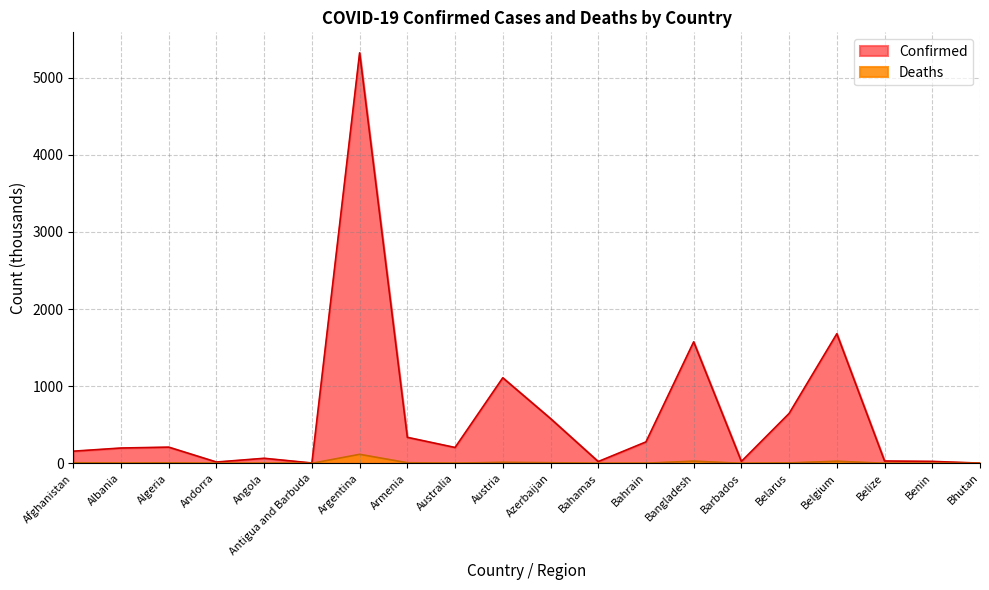

How many lines are shown in the chart?

2